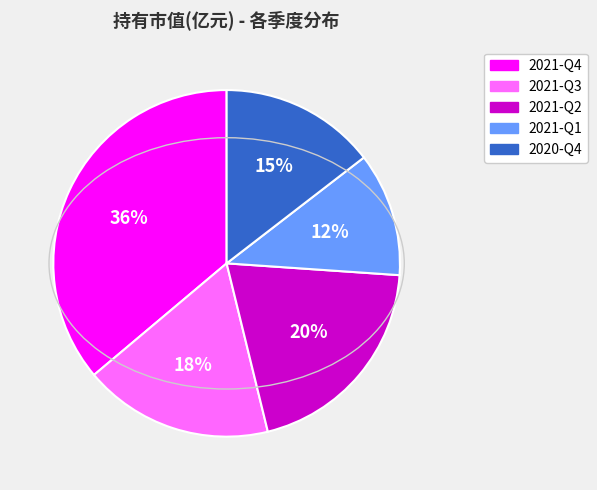

How many slices are in this pie chart?

5